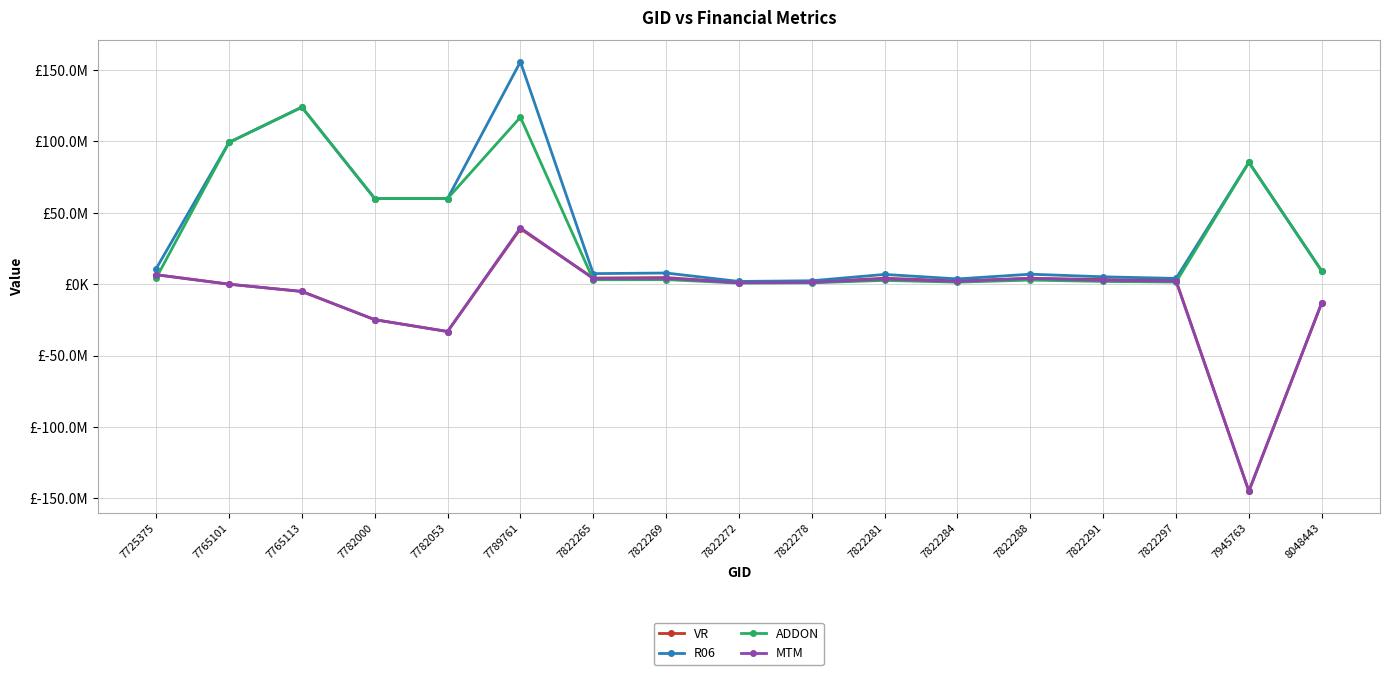

What is the greatest value displayed?

155809788.3